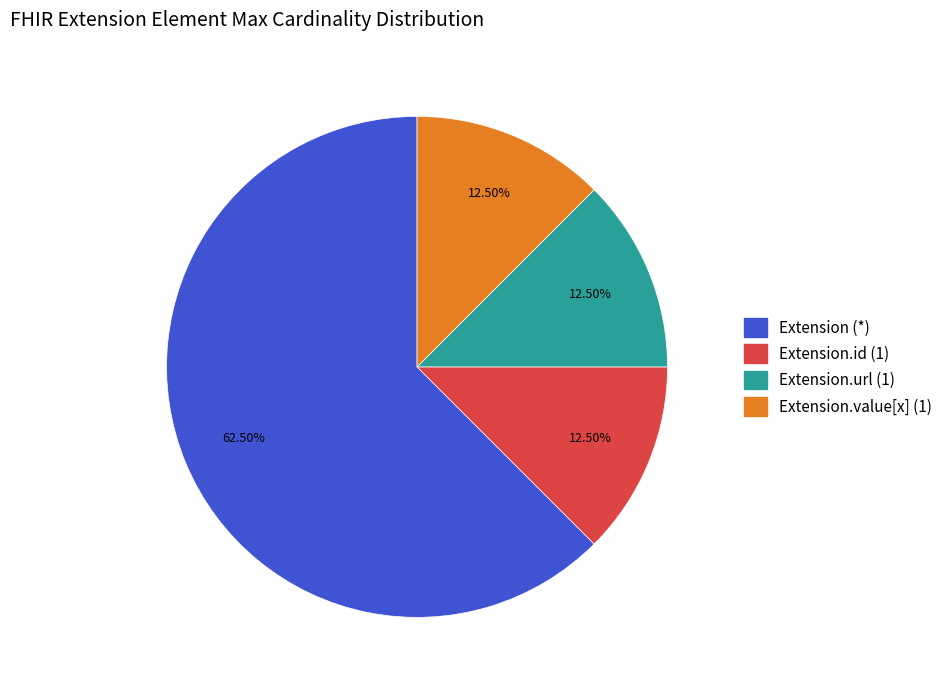

What is the ratio of the value at Extension (*) to the value at Extension.url (1)?

5.0